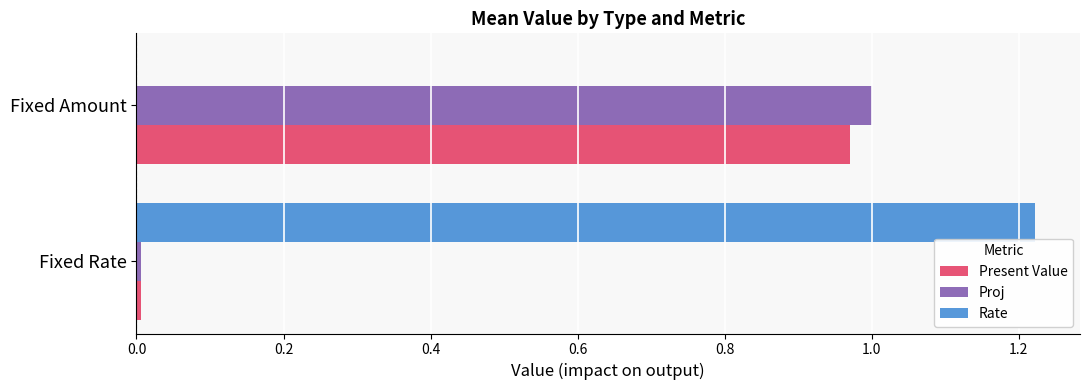

Which series changed the most between Fixed Rate and Fixed Amount?

Rate